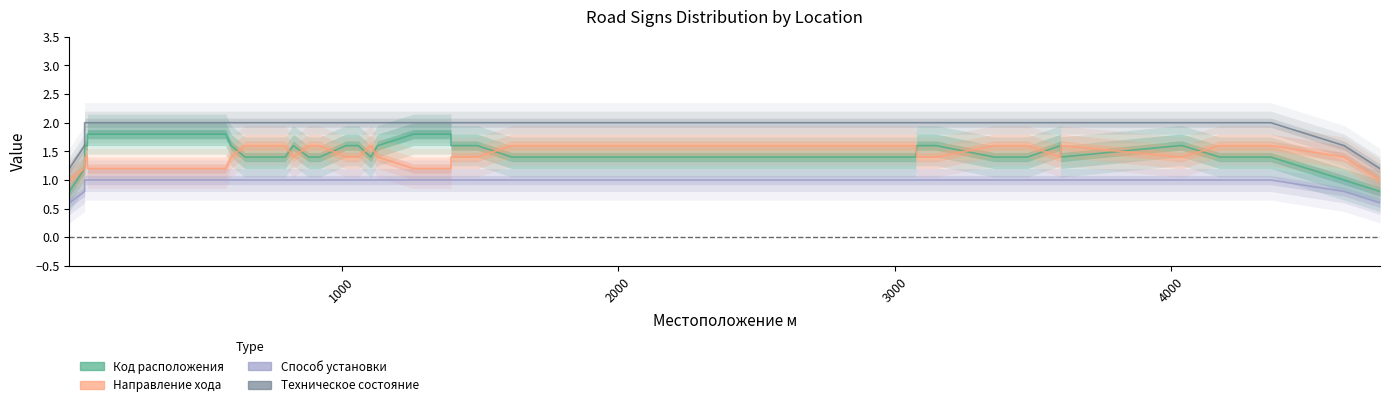

What are all the series names shown in the legend?

Код расположения, Направление хода, Способ установки, Техническое состояние